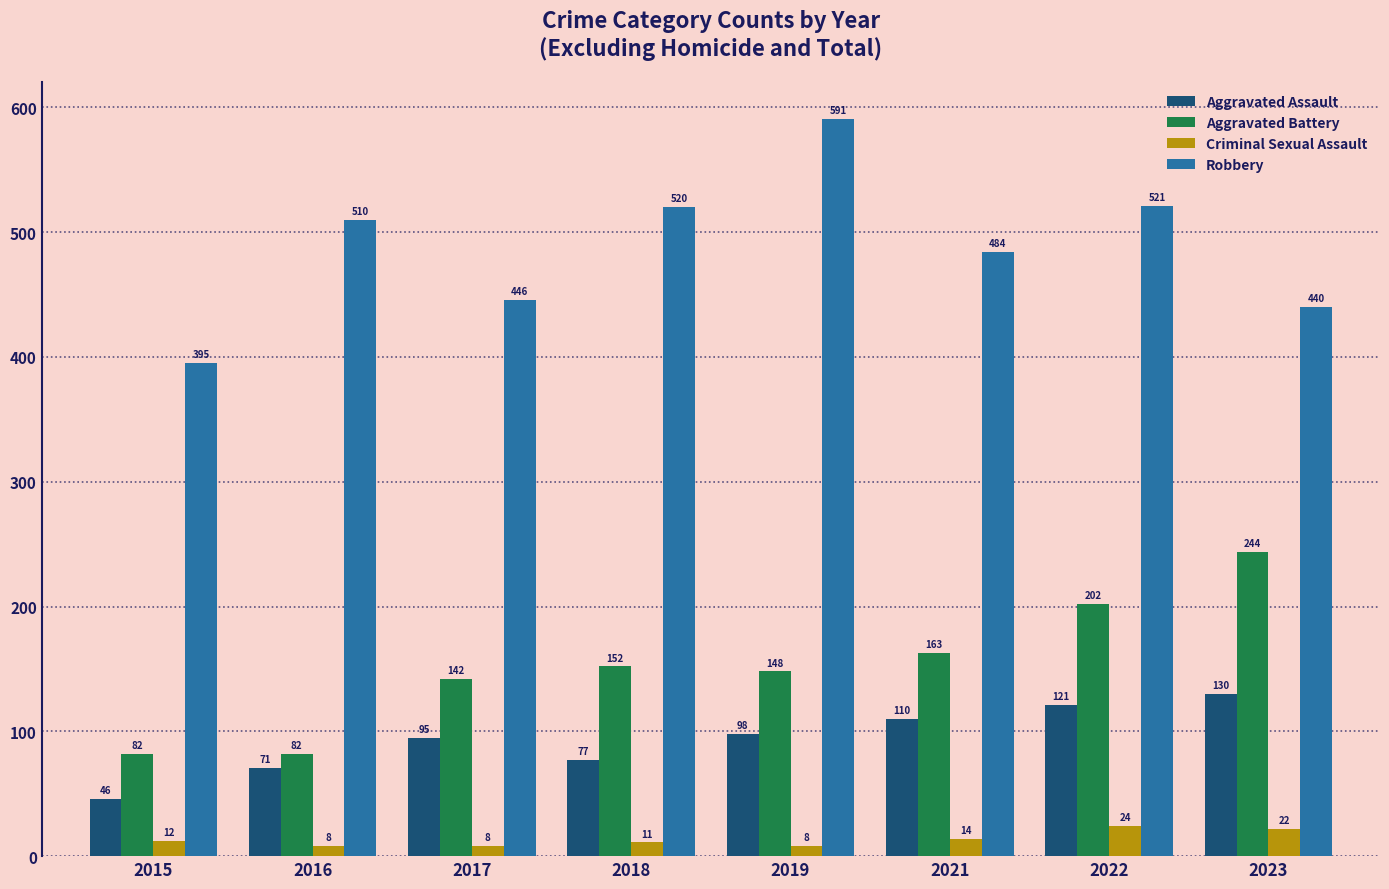

Are the bars horizontal?

No